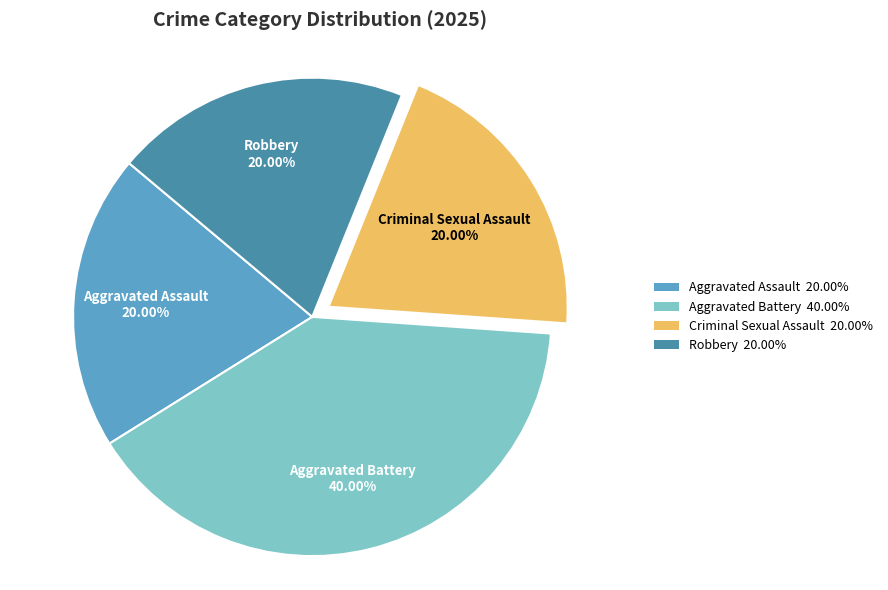

How many slices are in this pie chart?

4